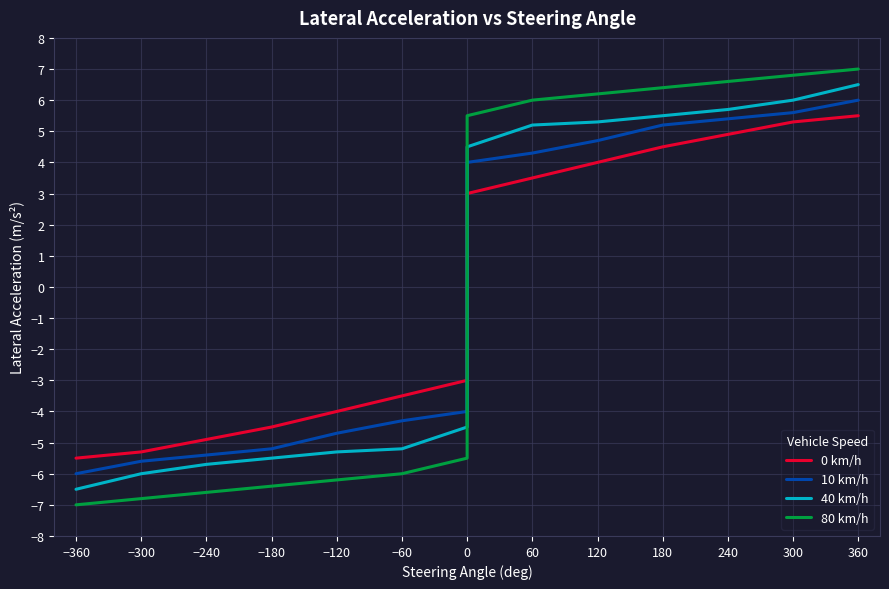

How many times do 0 km/h and 80 km/h cross each other?

1